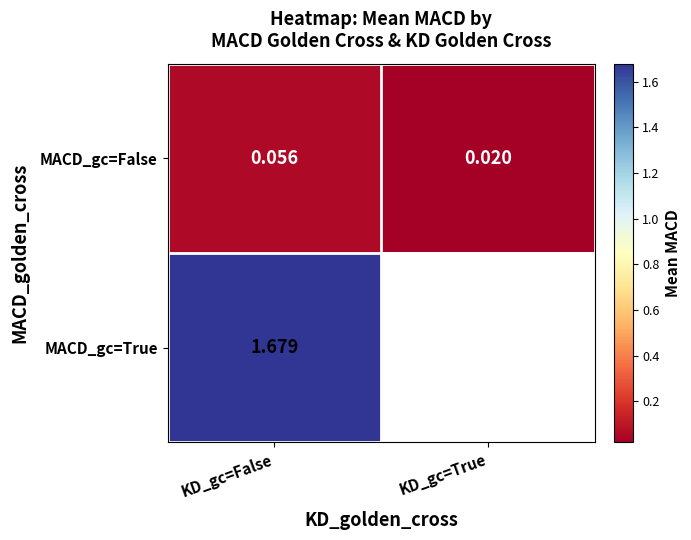

List the labels in order of MACD_gc=False value, largest first.

KD_gc=False, KD_gc=True